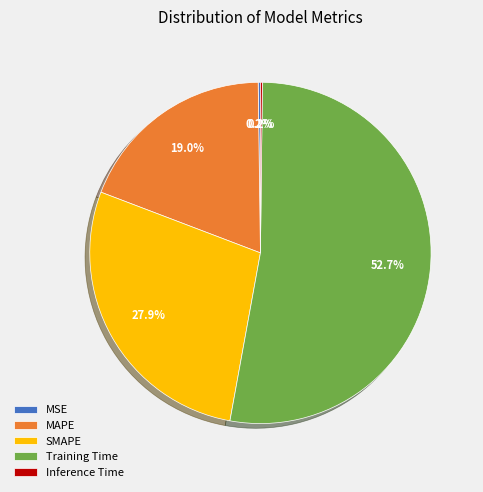

To the nearest percent, what percentage of the pie is MAPE?

19%